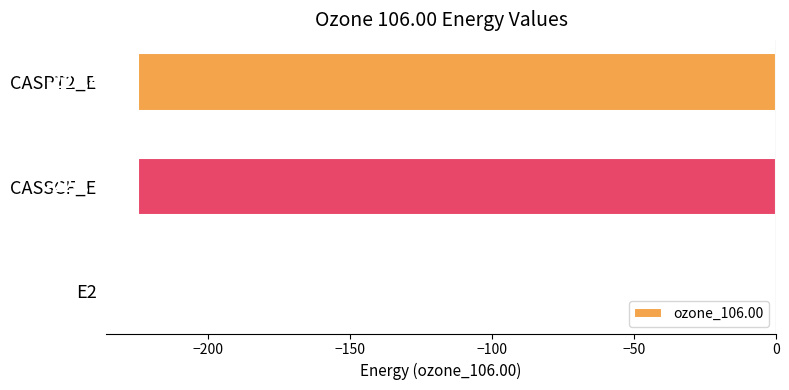

Where is the data nearest to the value -112?

E2